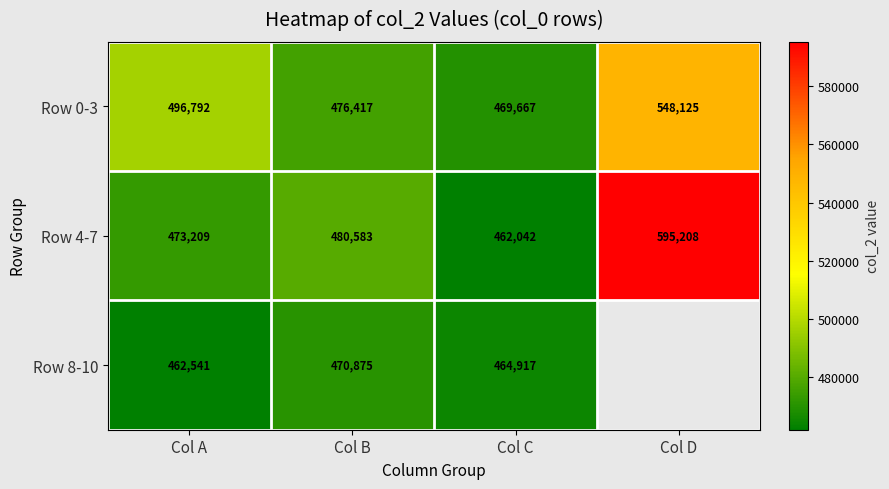

What is the average value of the Row 4-7 series?

502760.5